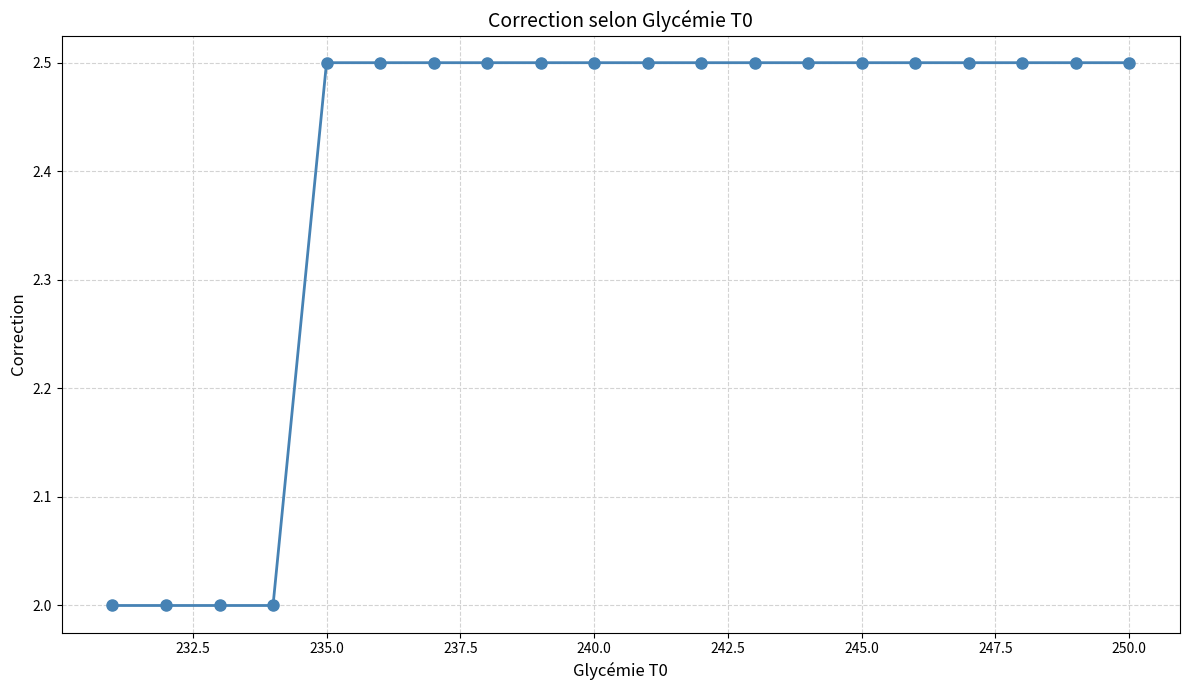

What is the average value?

2.4